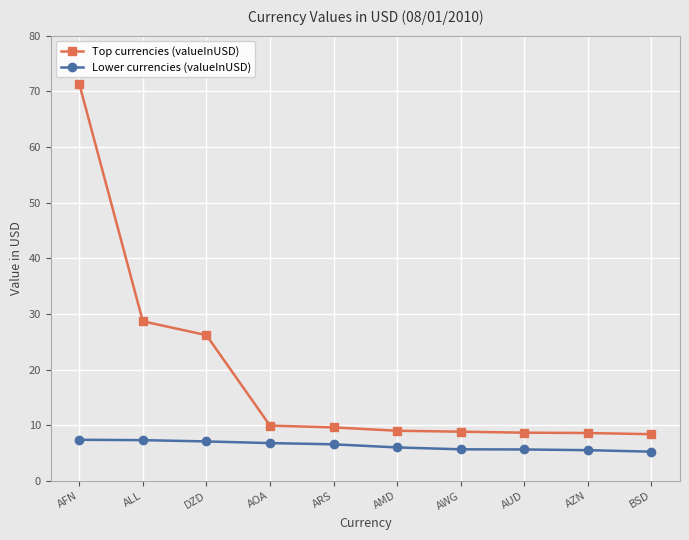

What position from the left is AFN?

1